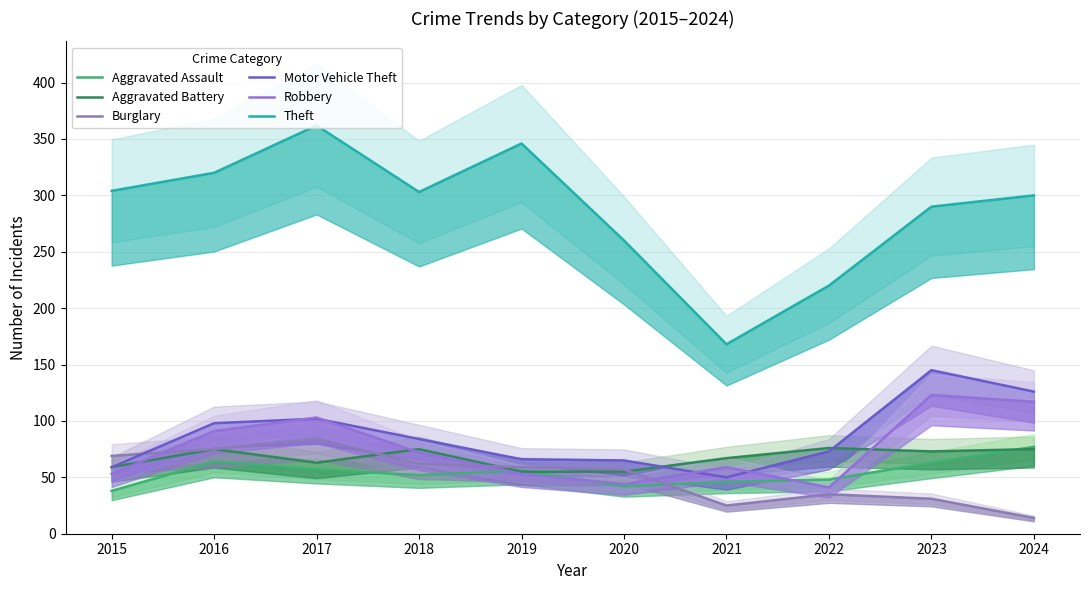

What is the minimum value for Theft?

168